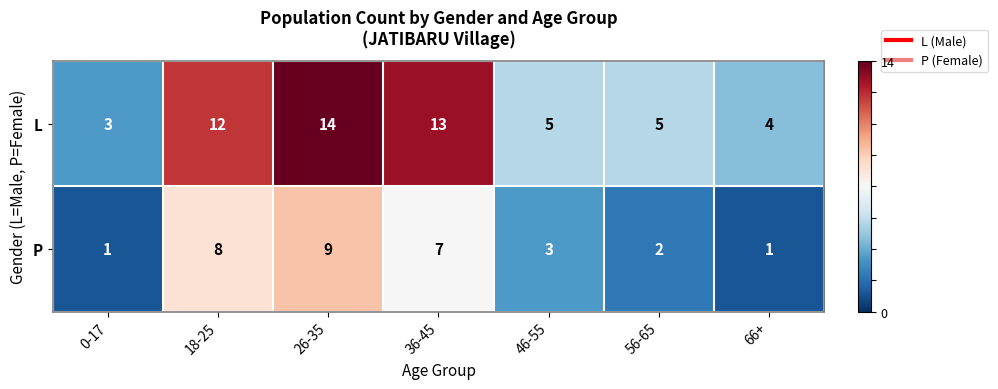

Which series has the largest range (max minus min)?

L